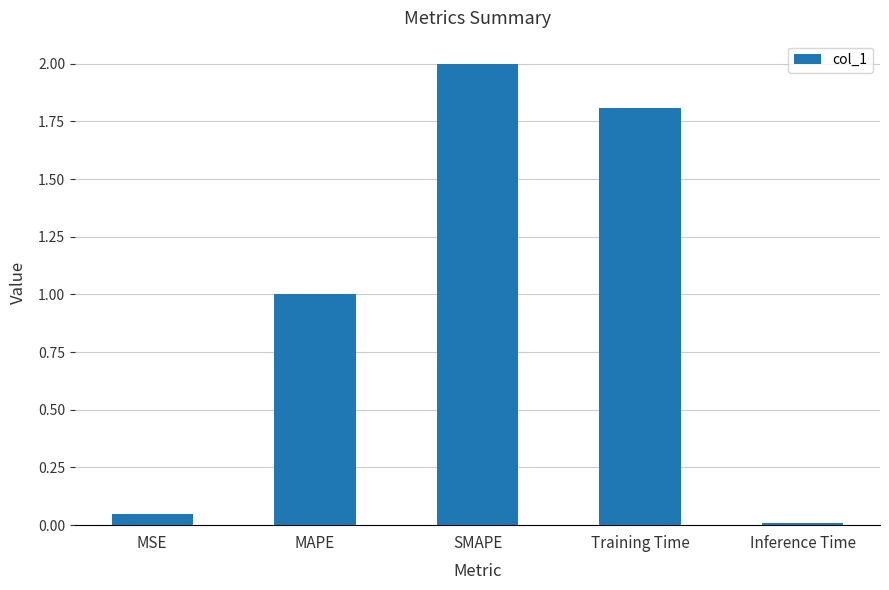

What is the value of the 4th bar from the left?

1.8